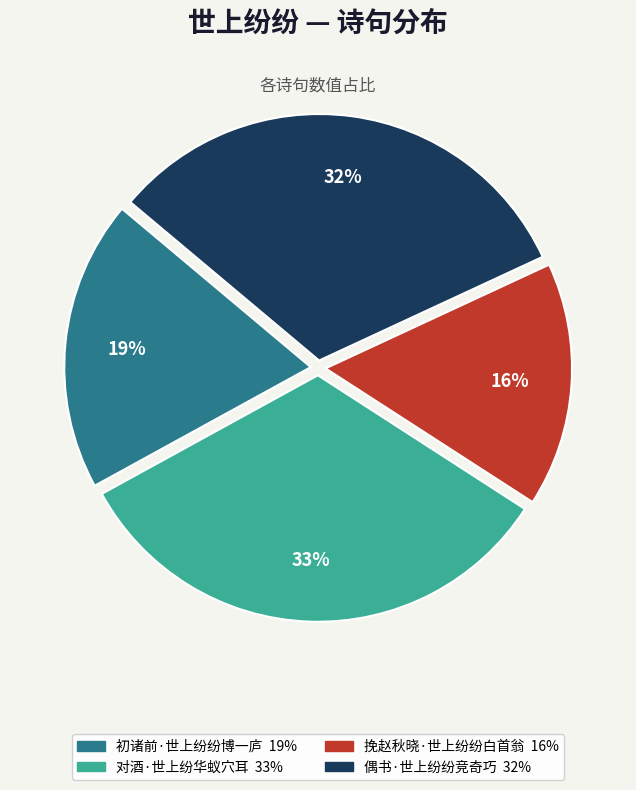

Is the sum of 初诸前·世上纷纷博一庐 and 对酒·世上纷华蚁穴耳 greater than half?

Yes